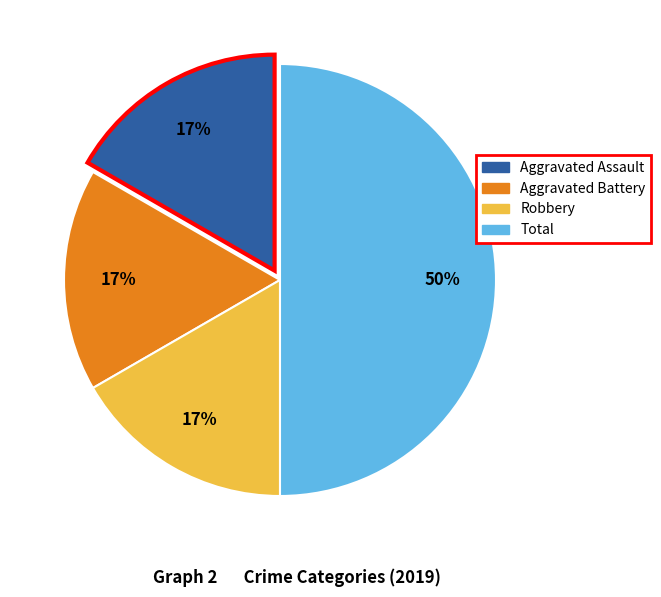

To the nearest percent, what is the average slice percentage?

25%